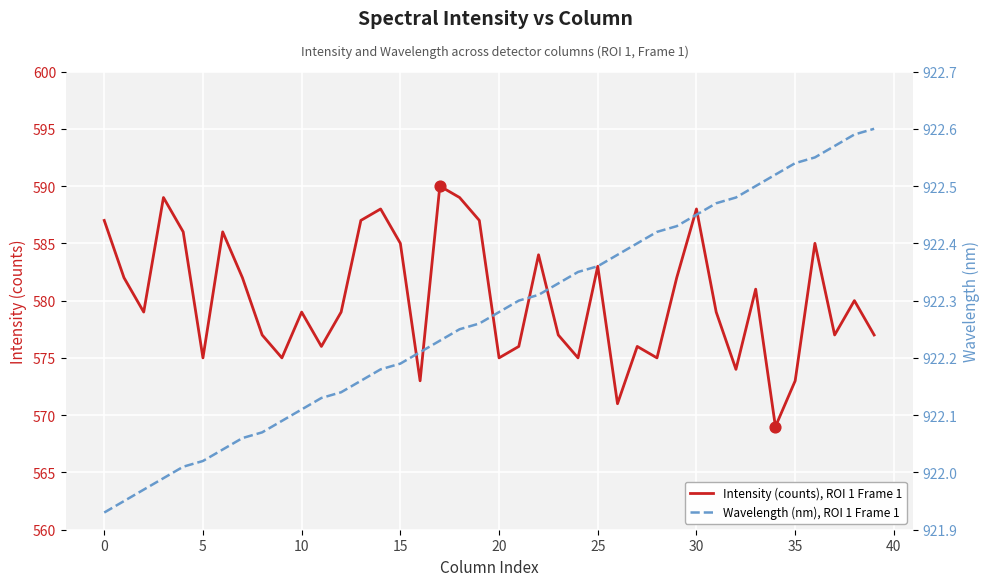

What is the minimum value for Intensity (counts), ROI 1 Frame 1?

569